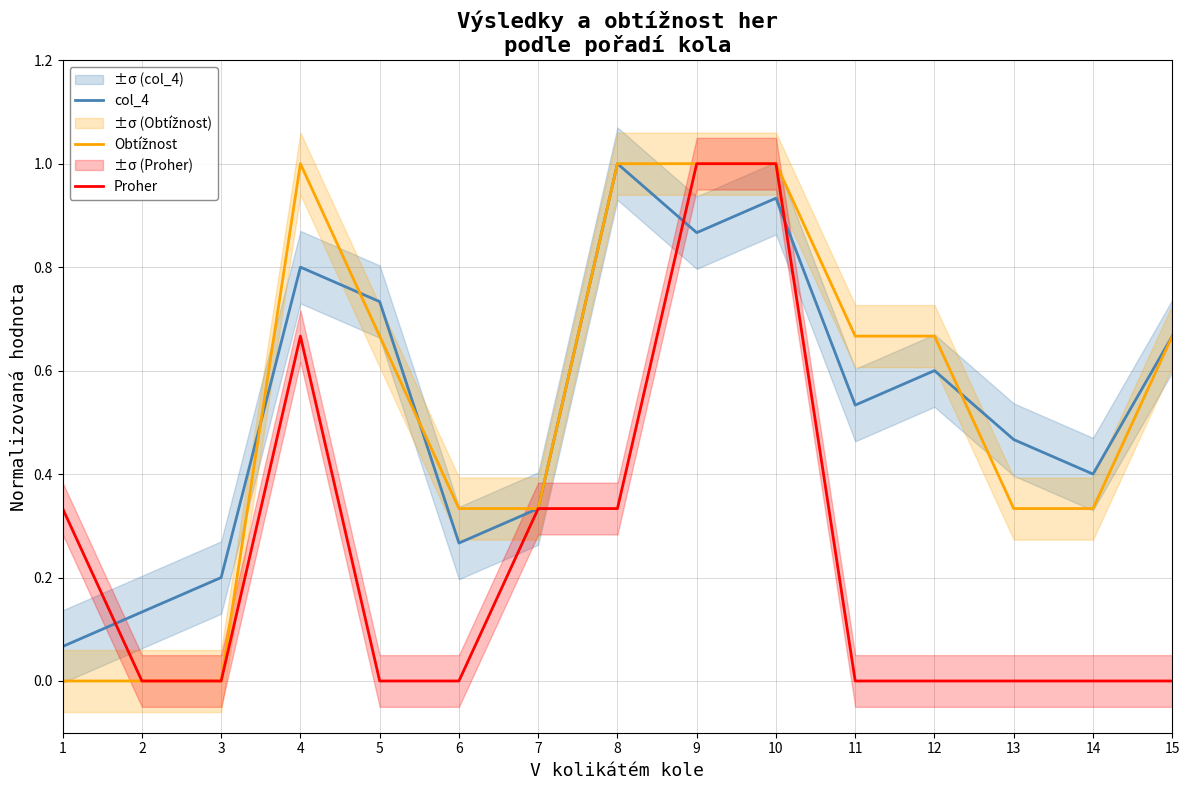

Where is the first local maximum for Proher?

4